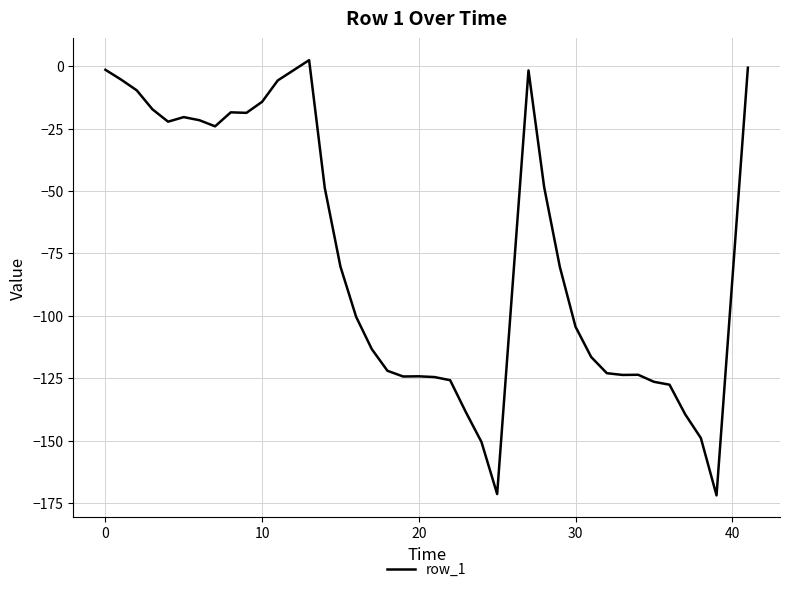

What is the difference between the maximum and minimum values?

174.2